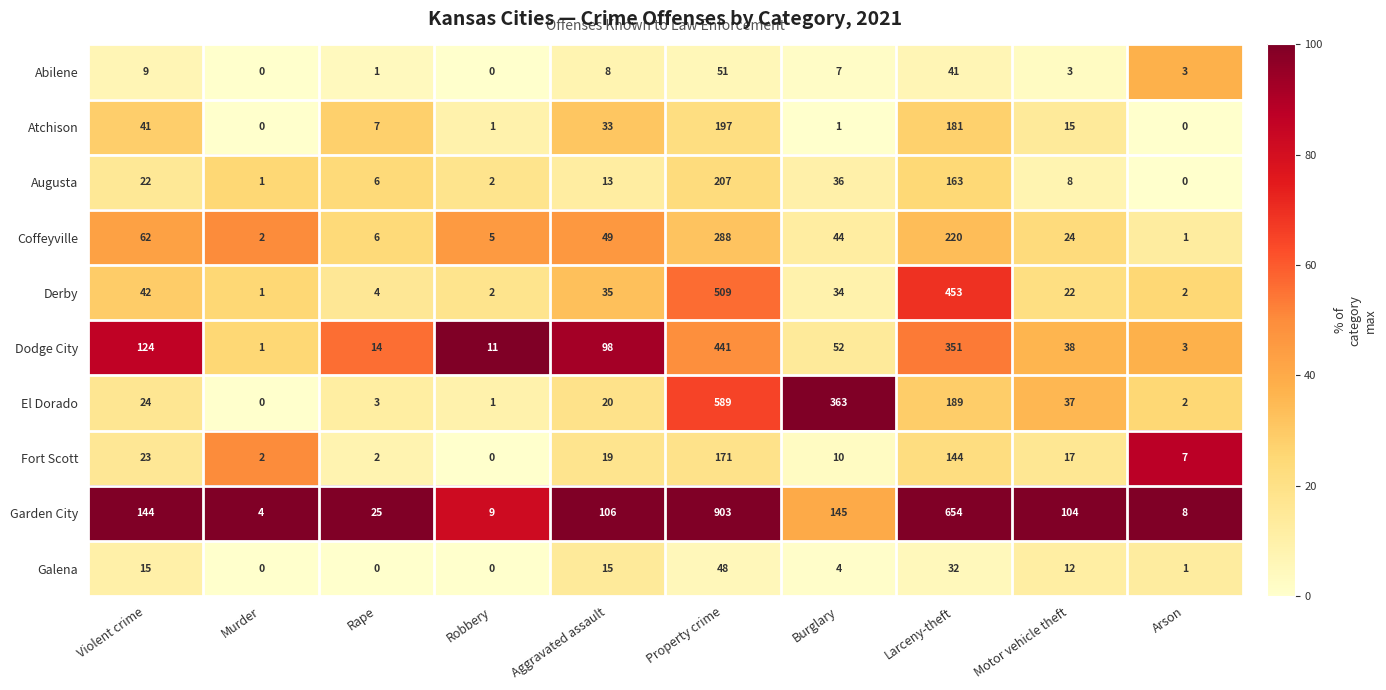

What is the approximate value of El Dorado at Property crime?

589